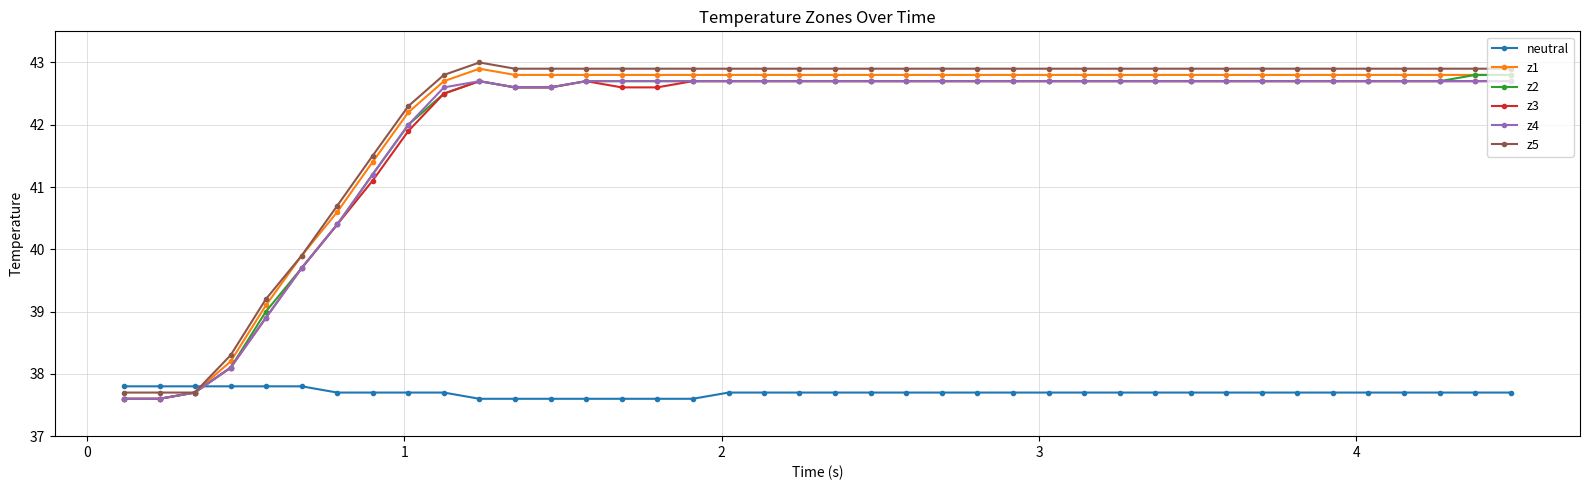

How many times do neutral and z2 cross each other?

1